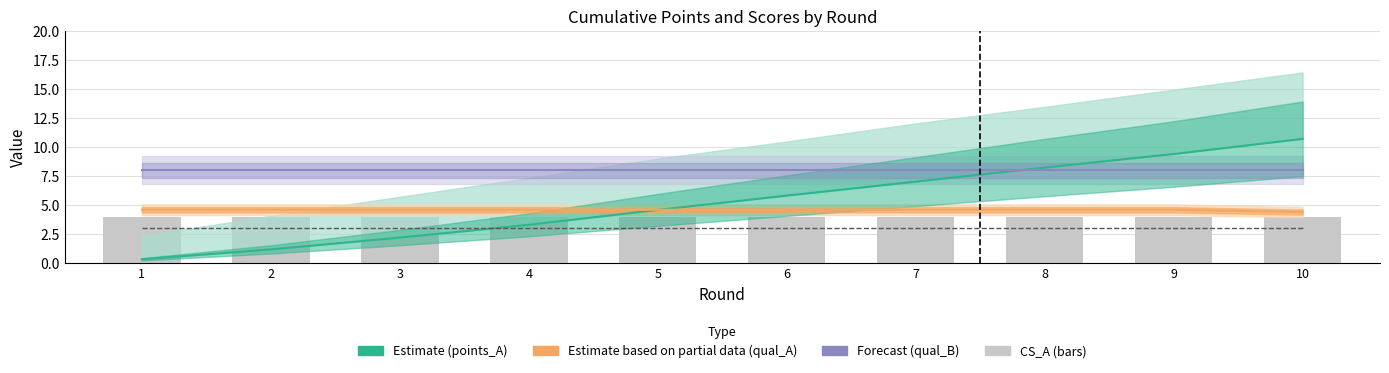

What is the difference between the highest and lowest values at 1?

7.7